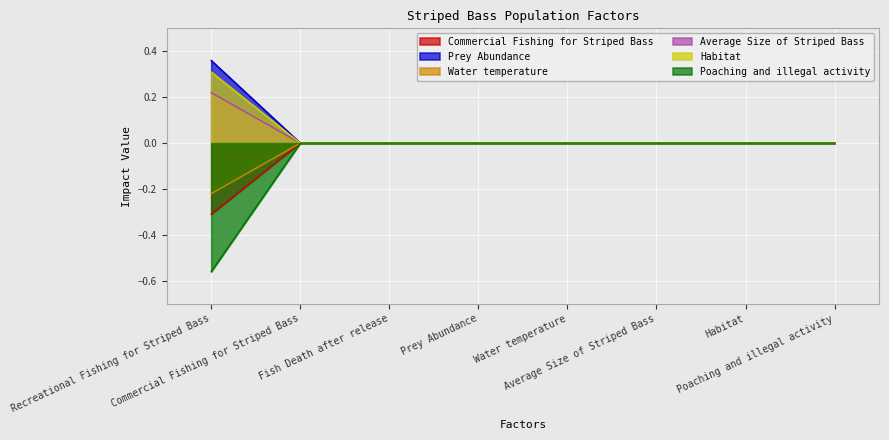

True or false: Commercial Fishing for Striped Bass has more than 1 points higher than both neighbors.

False